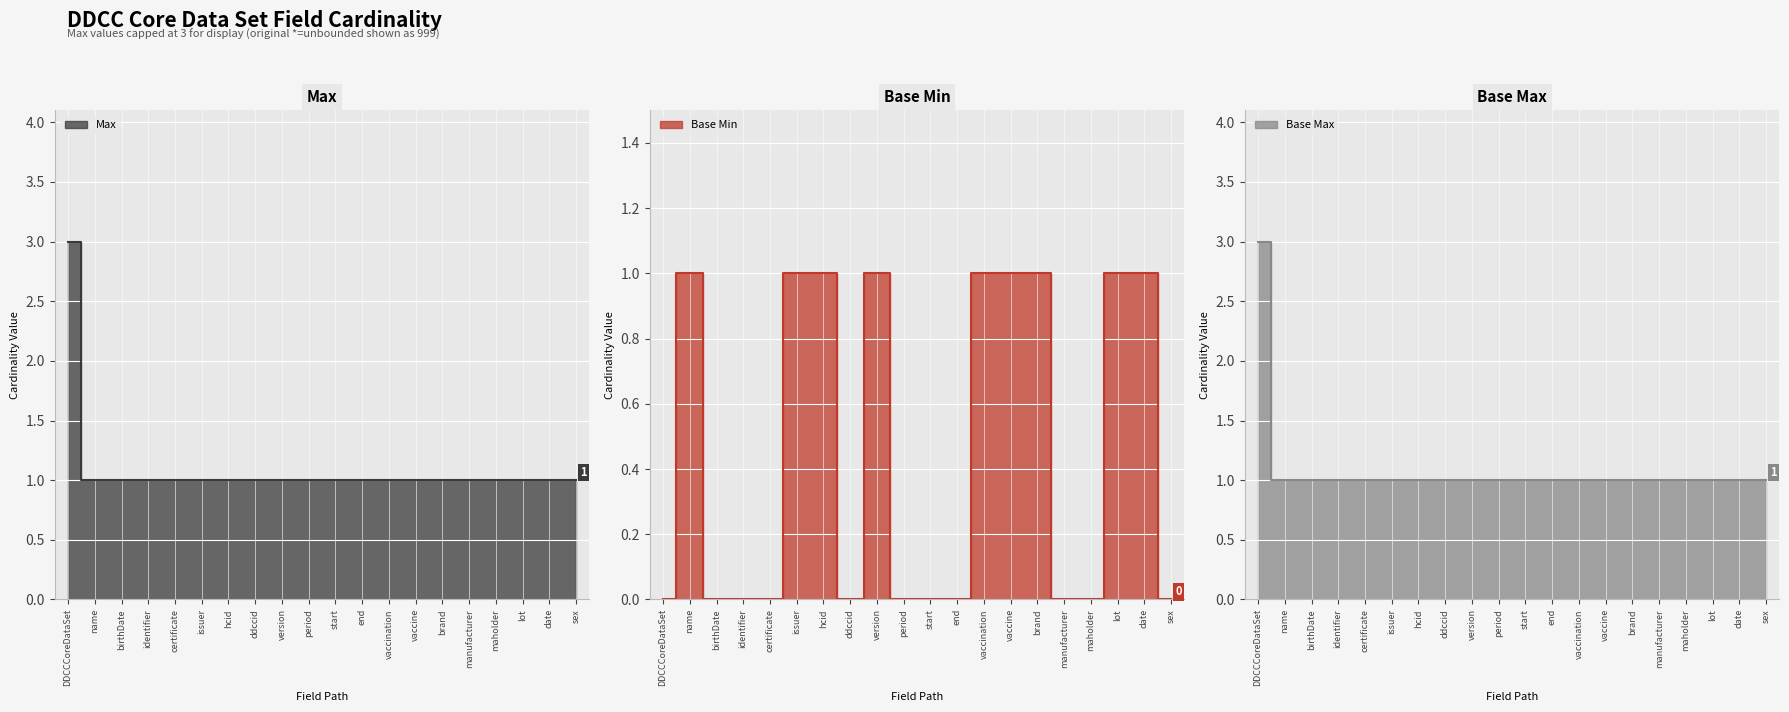

Reading right to left, list all the values displayed in this chart.

Max: 1	1	1	1	1	1	1	1	1	1	1	1	1	1	1	1	1	1	1	3
Base Min: 0	1	1	0	0	1	1	1	0	0	0	1	0	1	1	0	0	0	1	0
Base Max: 1	1	1	1	1	1	1	1	1	1	1	1	1	1	1	1	1	1	1	3